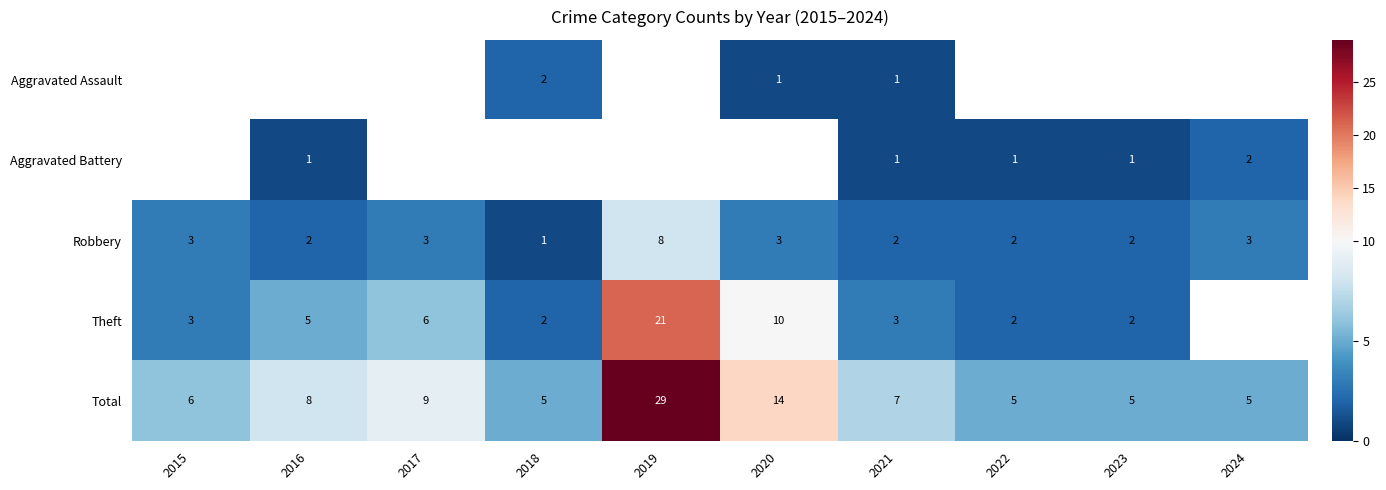

At which label is Total closest to 17?

2020